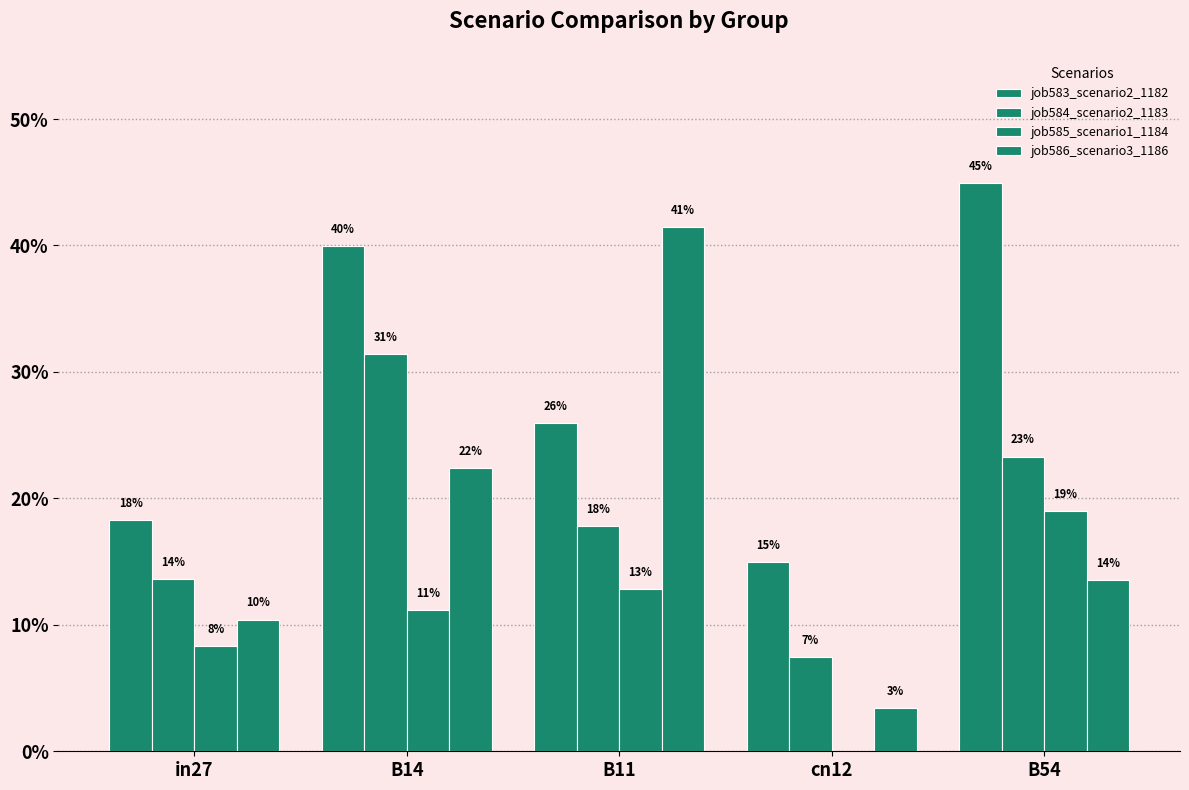

How many groups of bars are there?

5